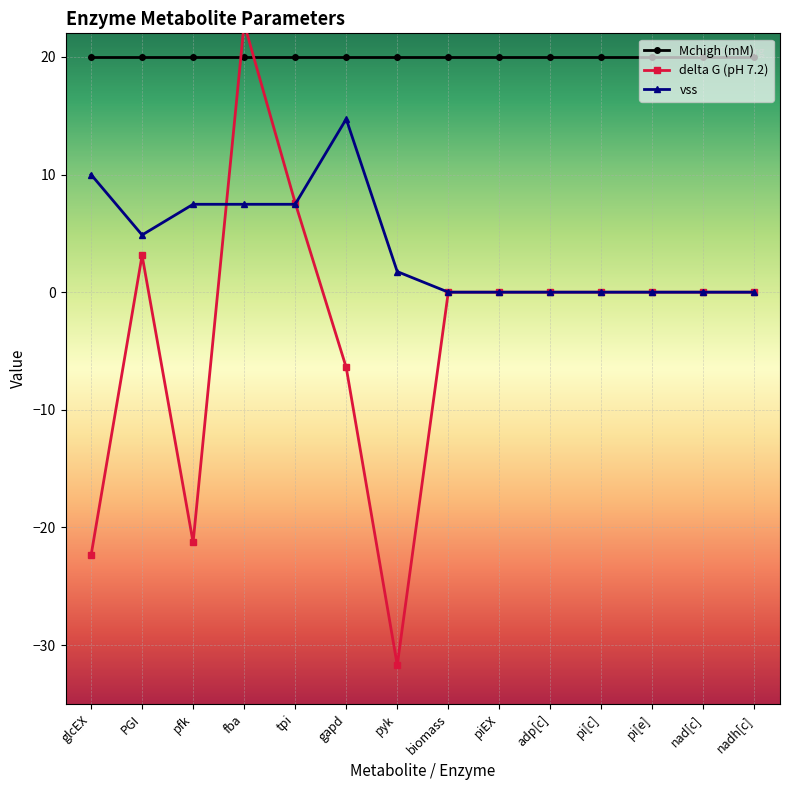

True or false: vss and delta G (pH 7.2) intersect in this chart.

True